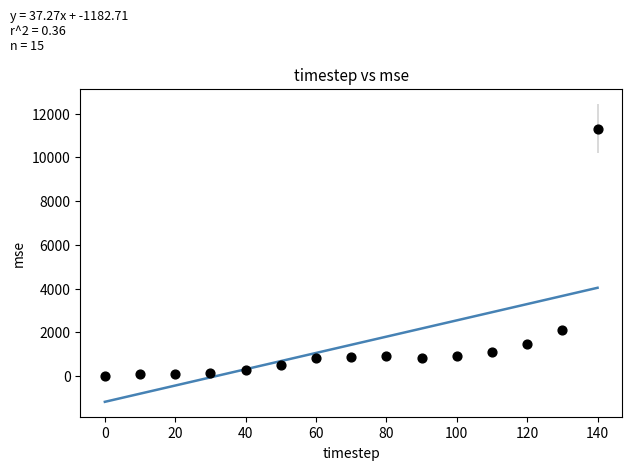

What Y value in the scatter plot is closest to 5669?

2089.2